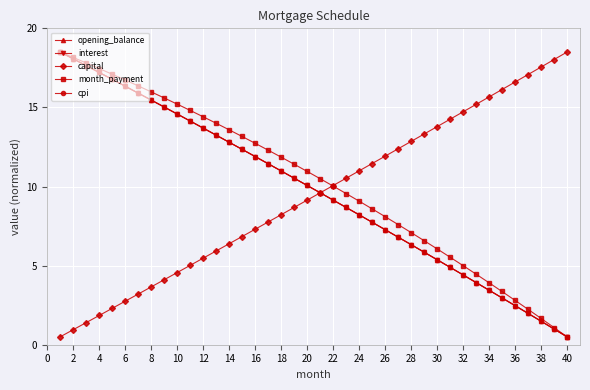

Is this an area chart (filled region under the line)?

No